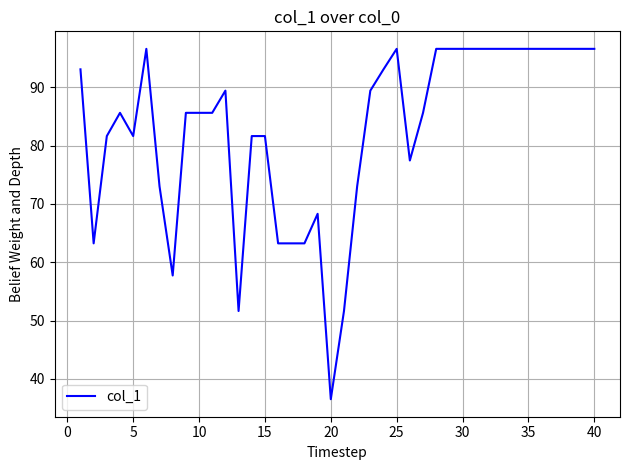

What is the difference between the maximum and minimum values?

60.1